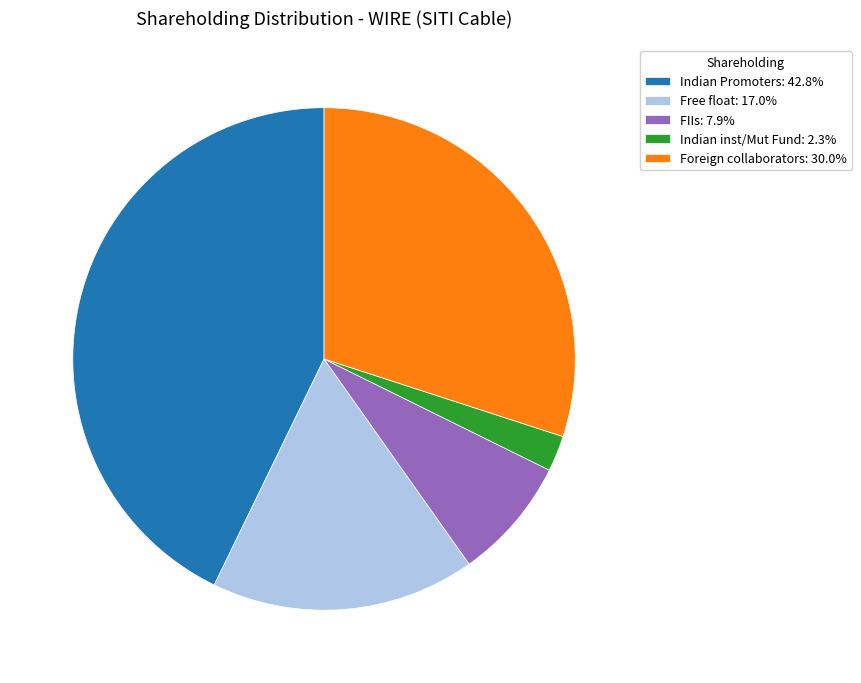

Does Indian inst/Mut Fund: 2.3% represent more than half of the total?

No